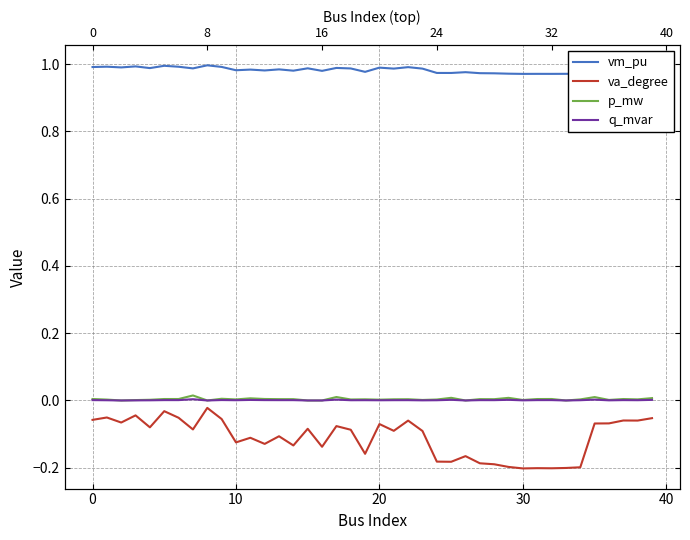

What is the value of the va_degree point at the 25th from the left?

-0.2